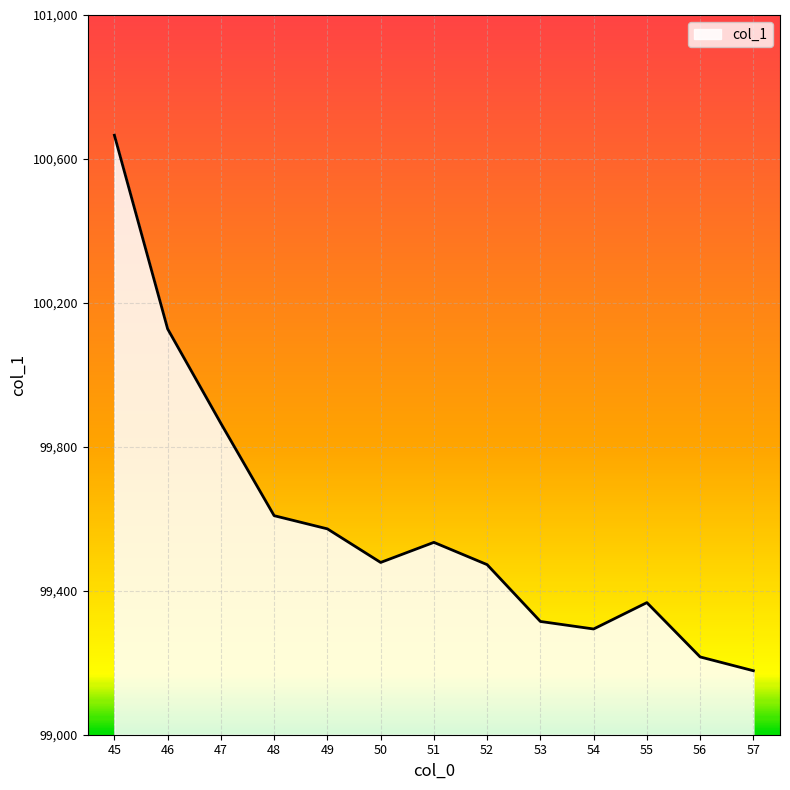

Is it true that the value at 49 is 27664.8?

False